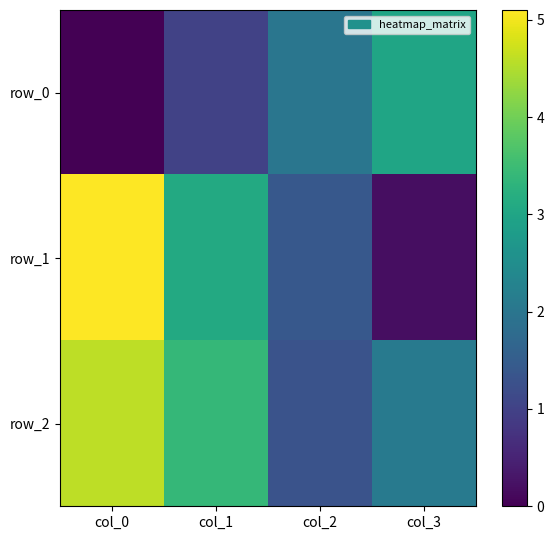

What is the approximate value of row_2 at col_0?

4.6